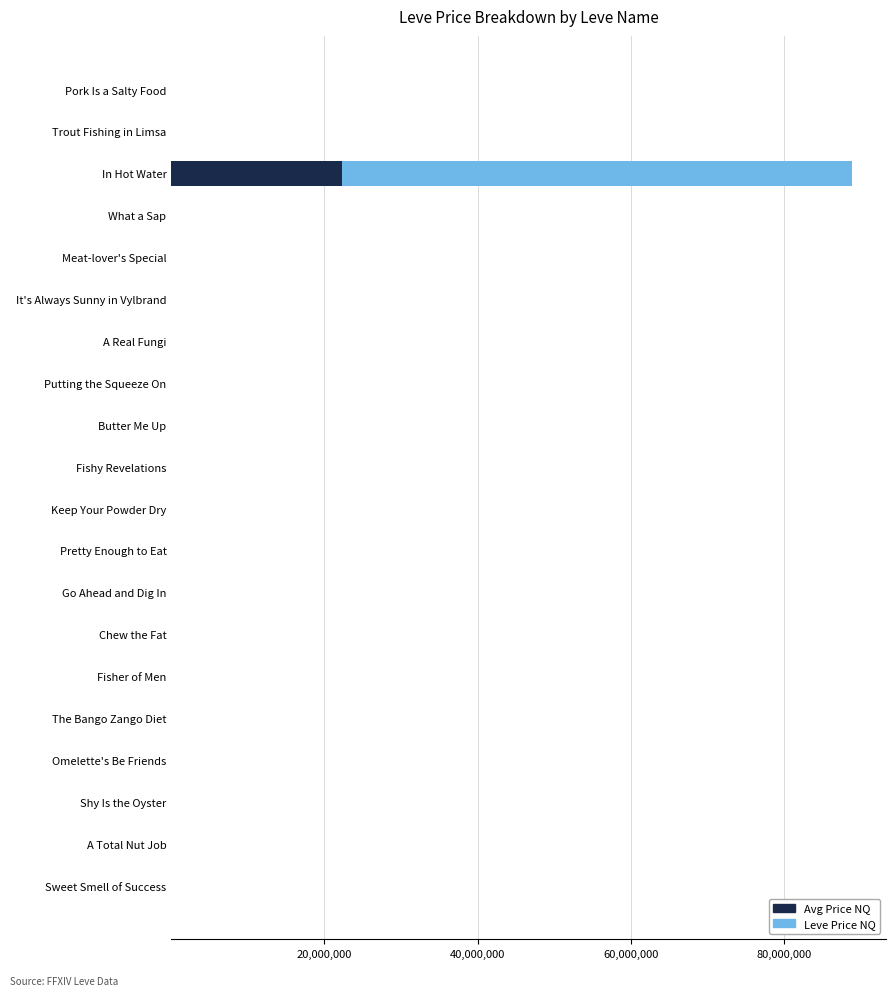

What is the sum of all Avg Price NQ values?

22244832.4